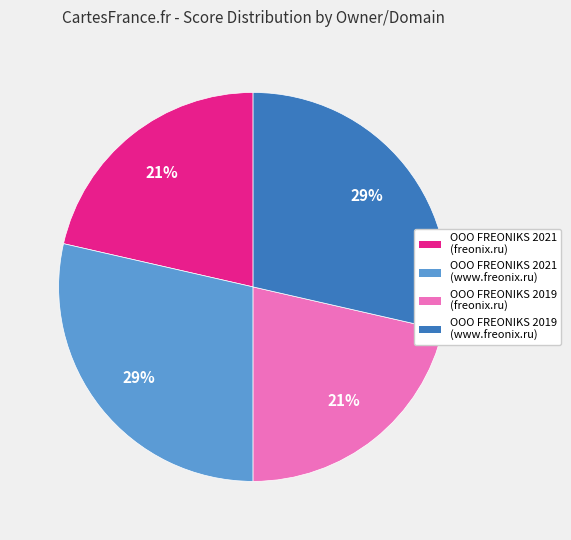

Which has a higher value, OOO FREONIKS 2021 (freonix.ru) or OOO FREONIKS 2019 (www.freonix.ru)?

OOO FREONIKS 2019 (www.freonix.ru)